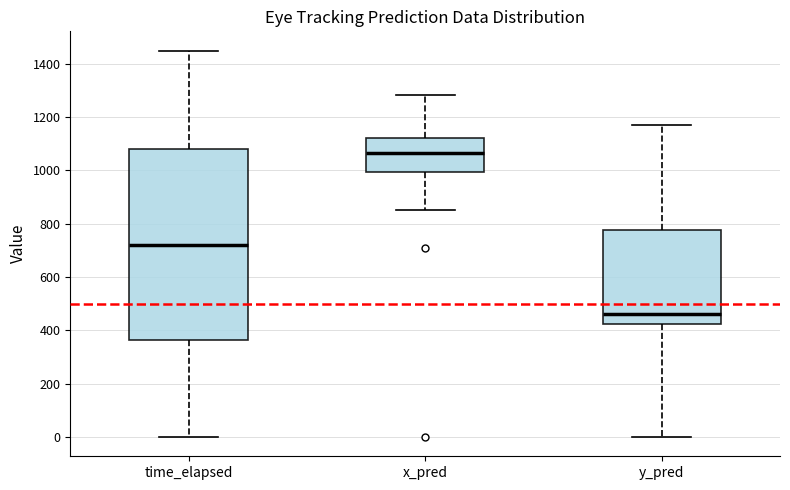

Which box is the tallest, from its lower edge to its upper edge?

time_elapsed